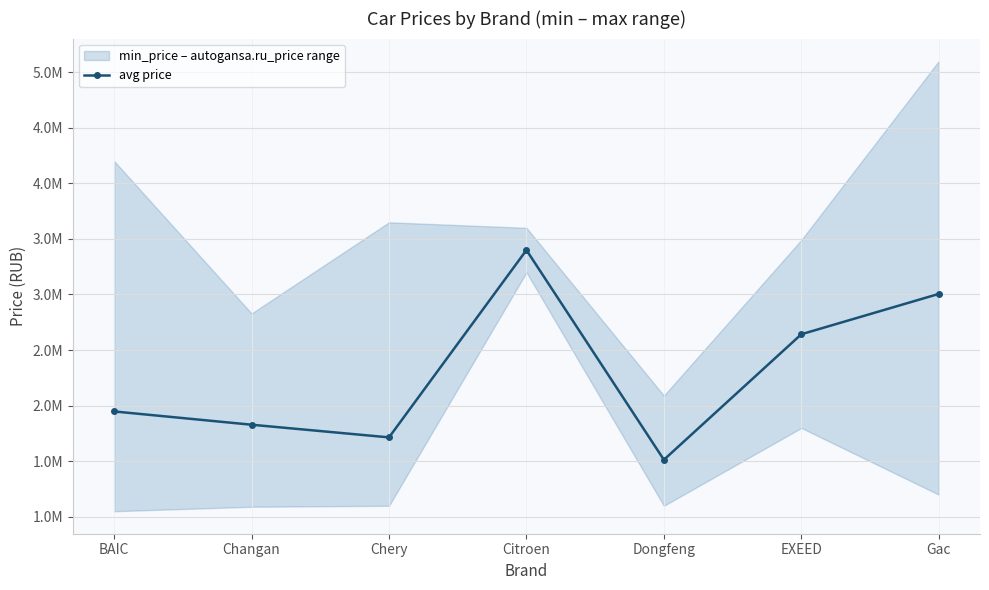

Rank the categories by value from lowest to highest.

Dongfeng, Chery, Changan, BAIC, EXEED, Gac, Citroen